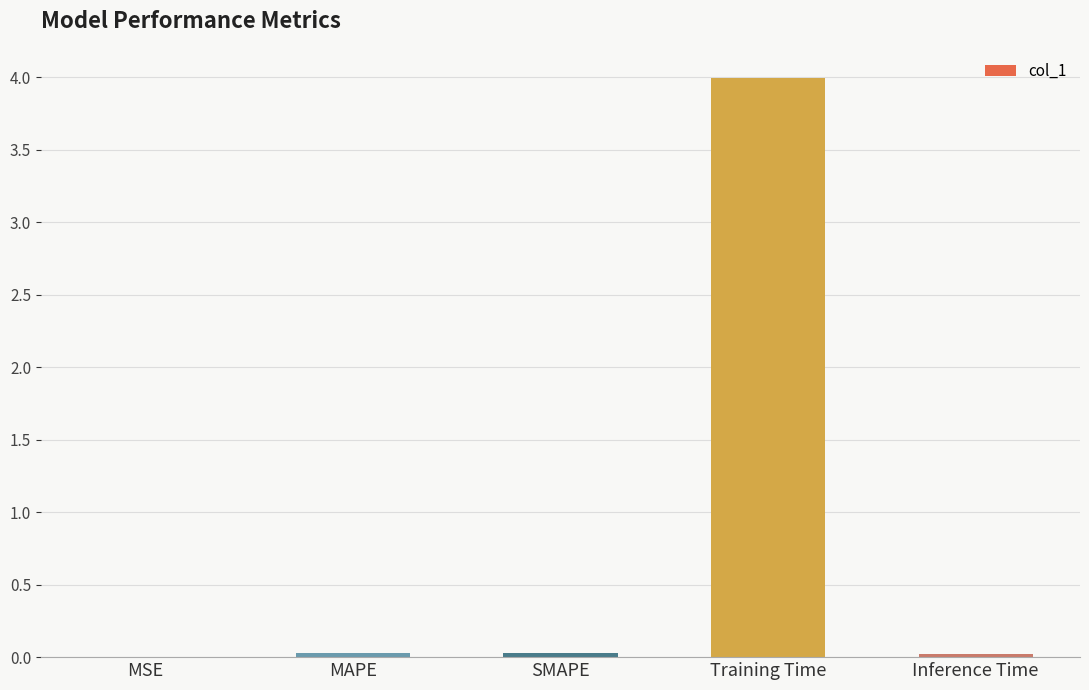

What is the greatest value displayed?

4.0